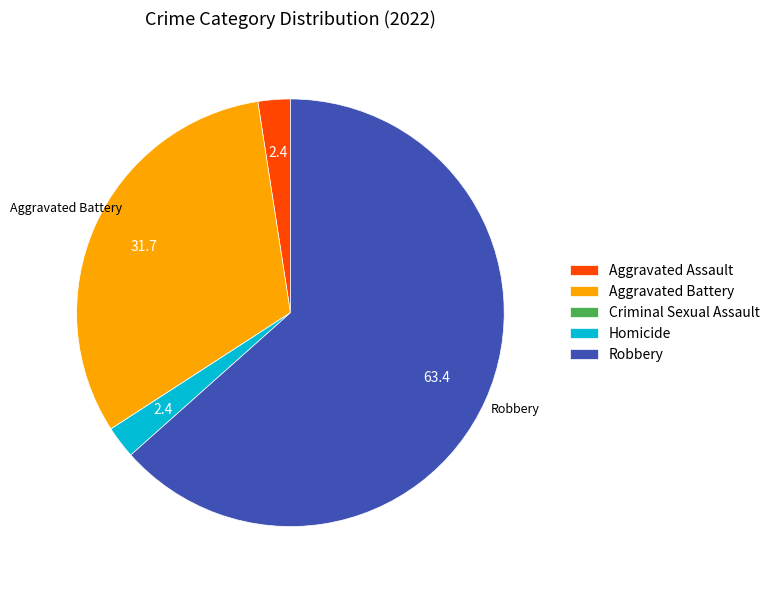

Approximately how many times larger is the value at Aggravated Battery compared to Robbery?

0.5